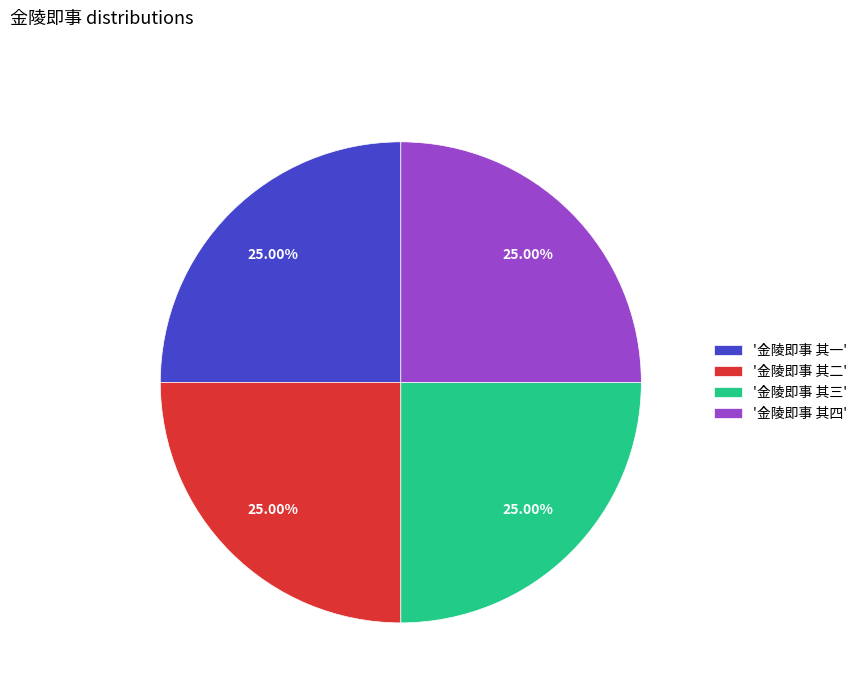

Approximately how many times larger is the value at '金陵即事 其二' compared to '金陵即事 其一'?

1.0